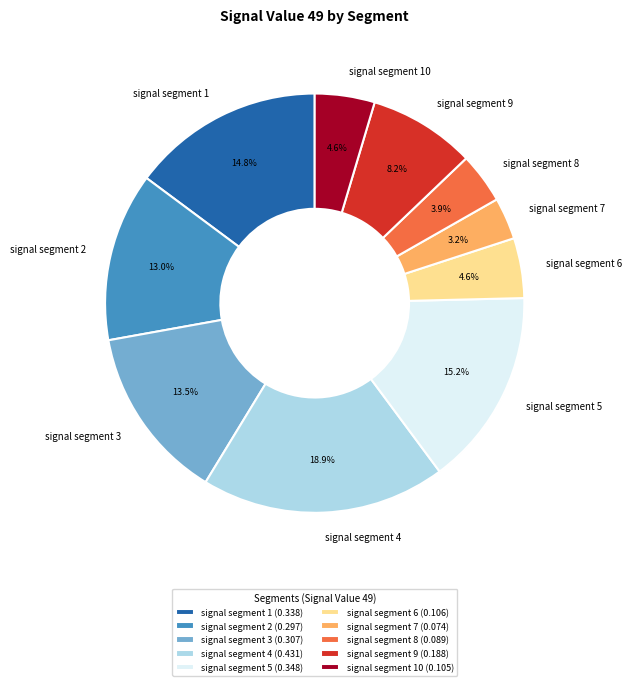

Which slice is the largest?

signal segment 4